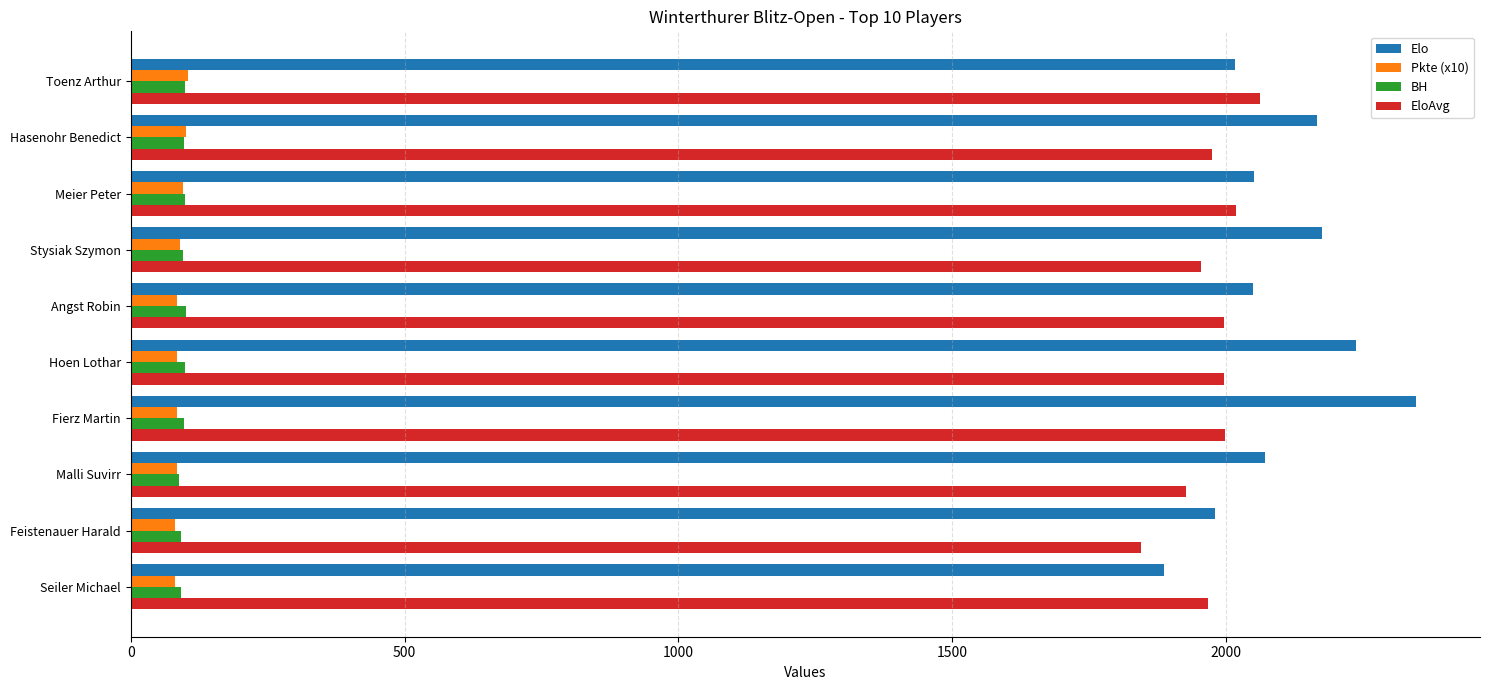

At which category does the chart reach its peak across all series?

Fierz Martin